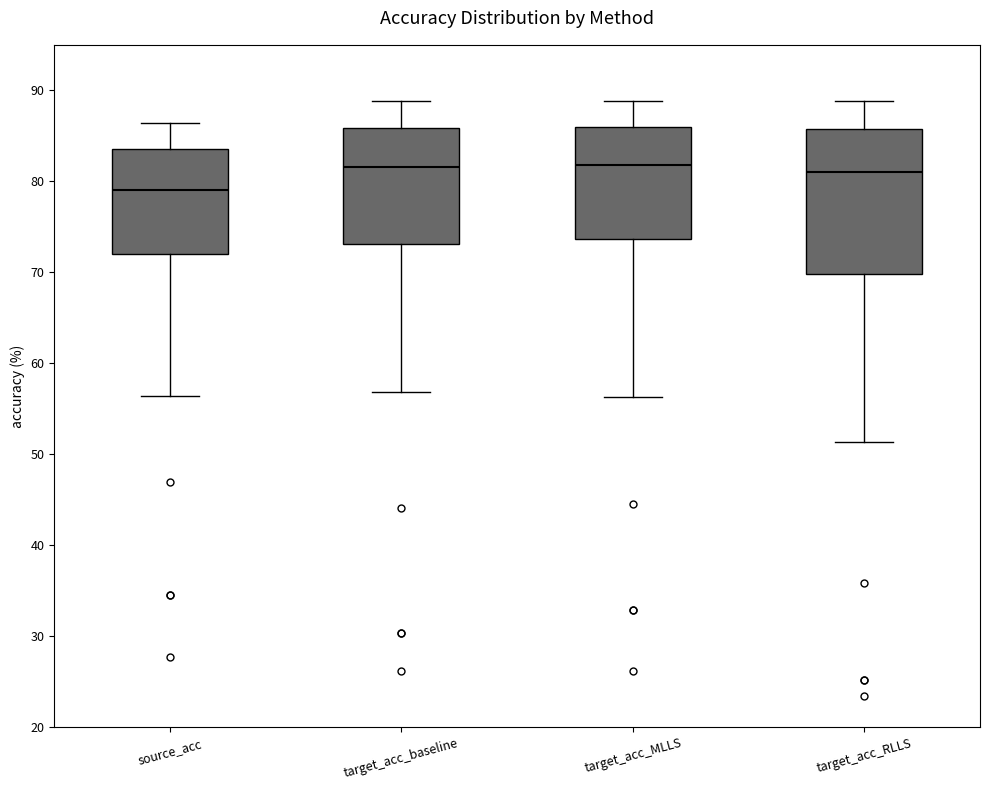

Which box has the lowest median line?

source_acc